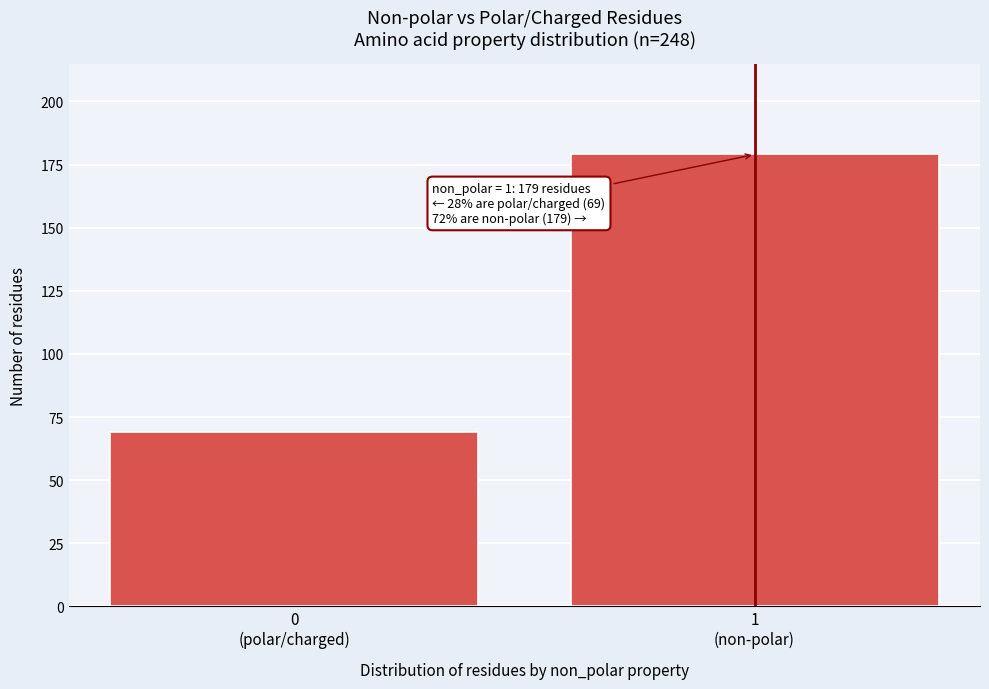

Reading left to right, what are all the values shown in this chart?

69	179